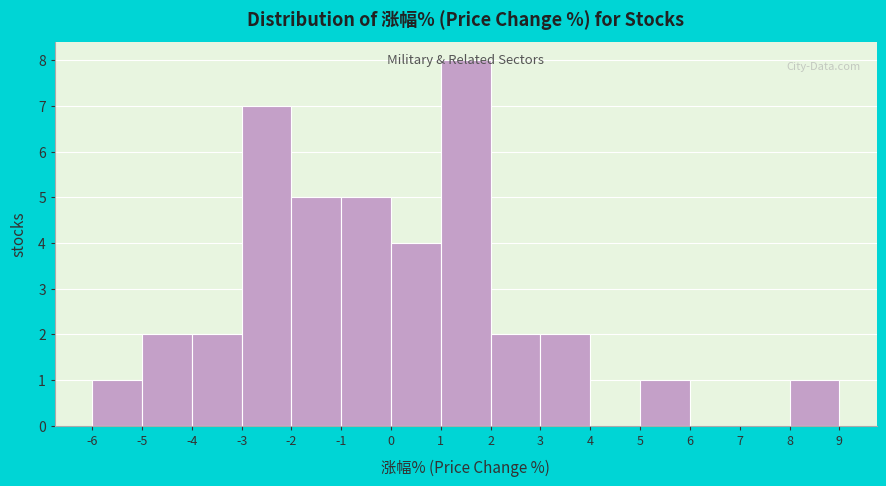

Over which range of the x-axis is the bar tallest?

1 to 2